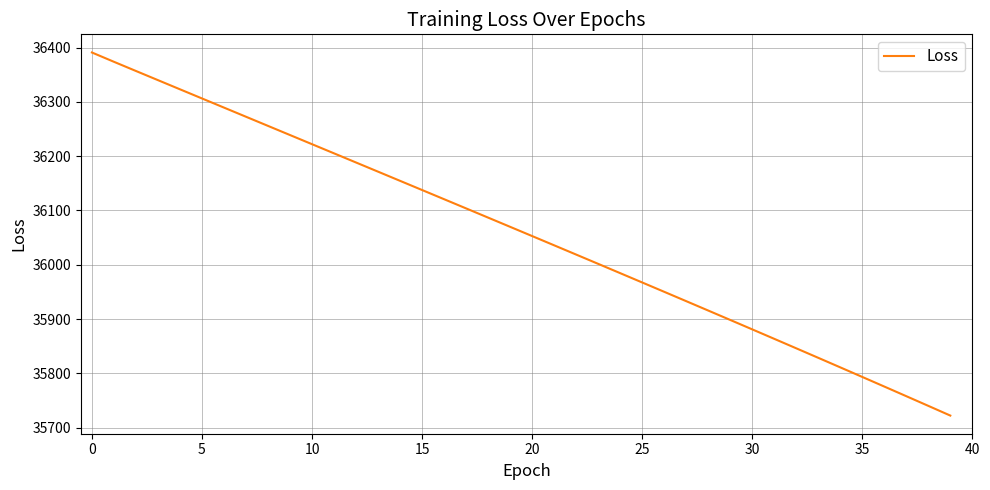

What is the difference between the maximum and minimum values?

668.6